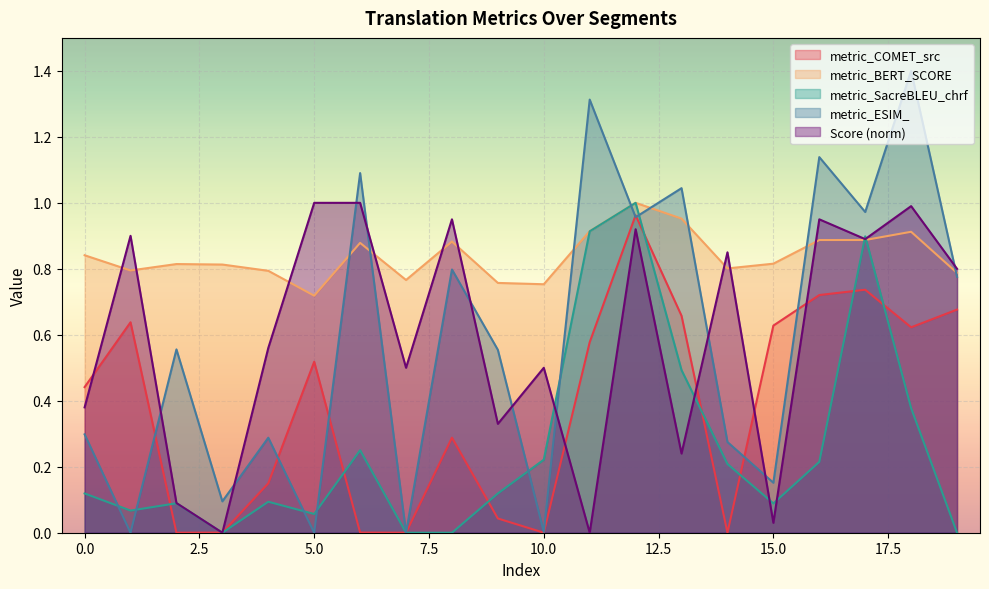

What is the total value across all series at 12?

4.8